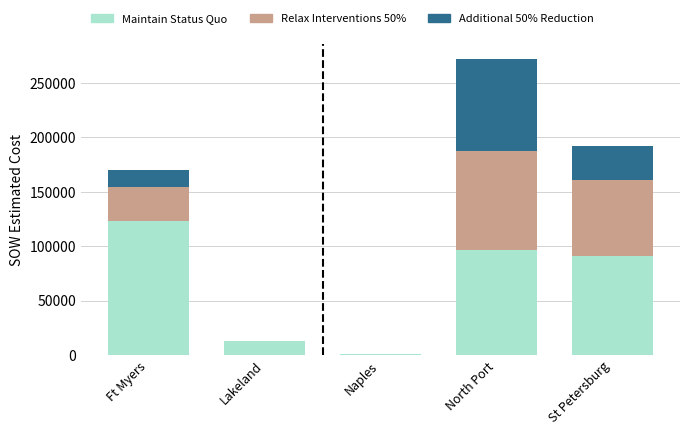

At which label does Maintain Status Quo reach its peak?

Ft Myers